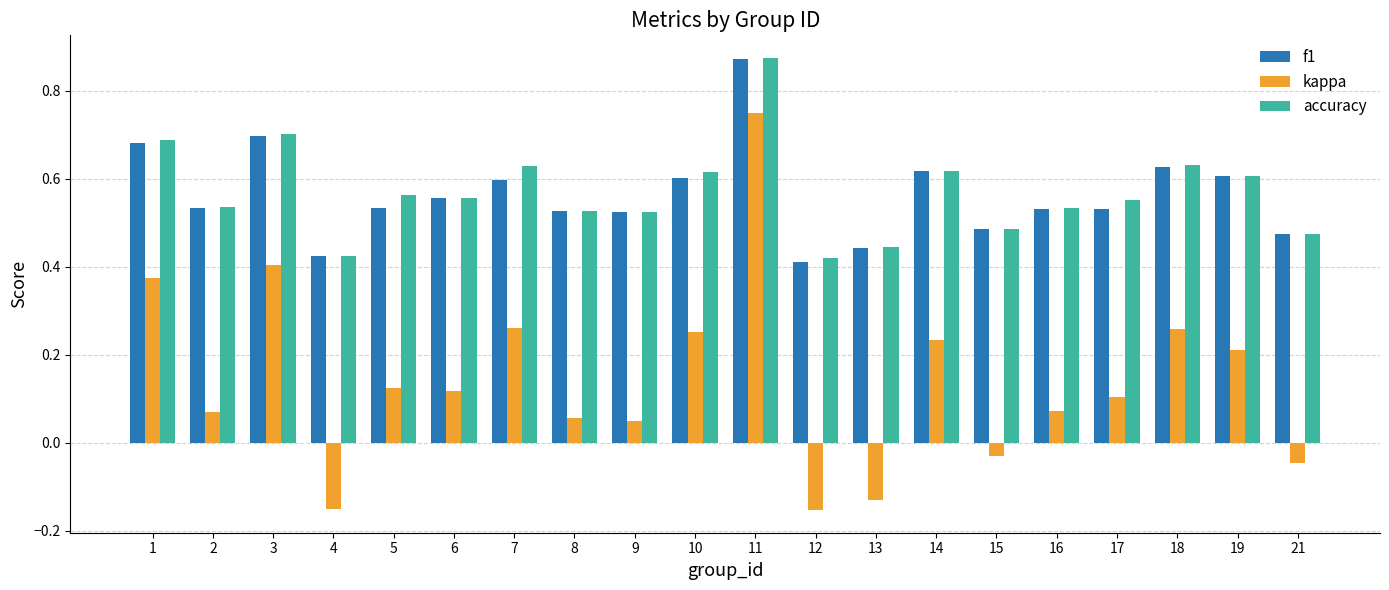

Count the number of categories in the chart.

20